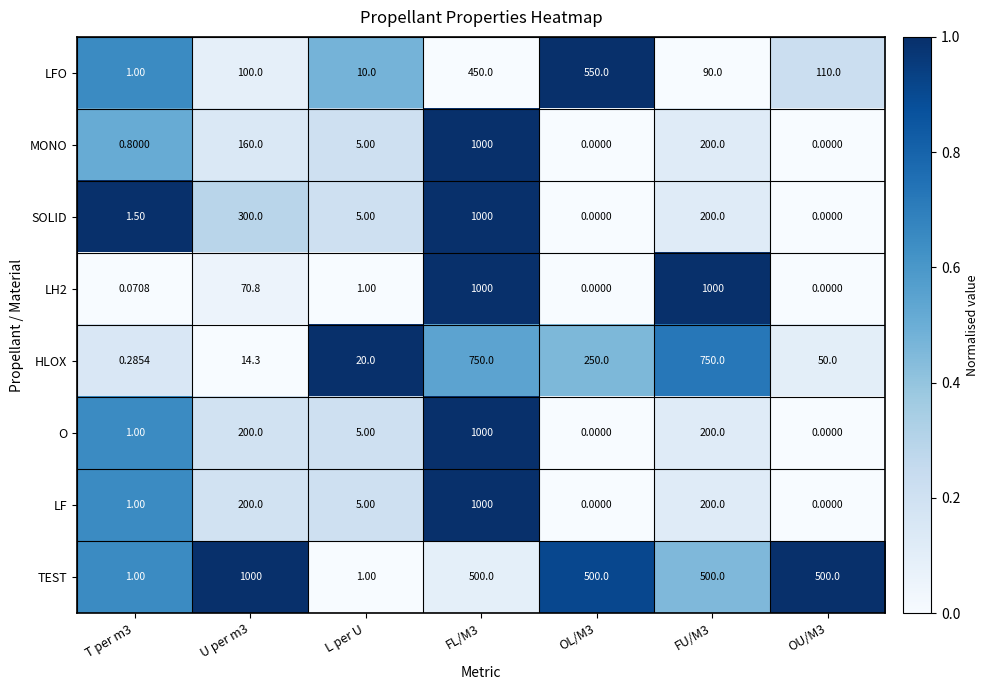

Which series has the largest total across all categories?

TEST